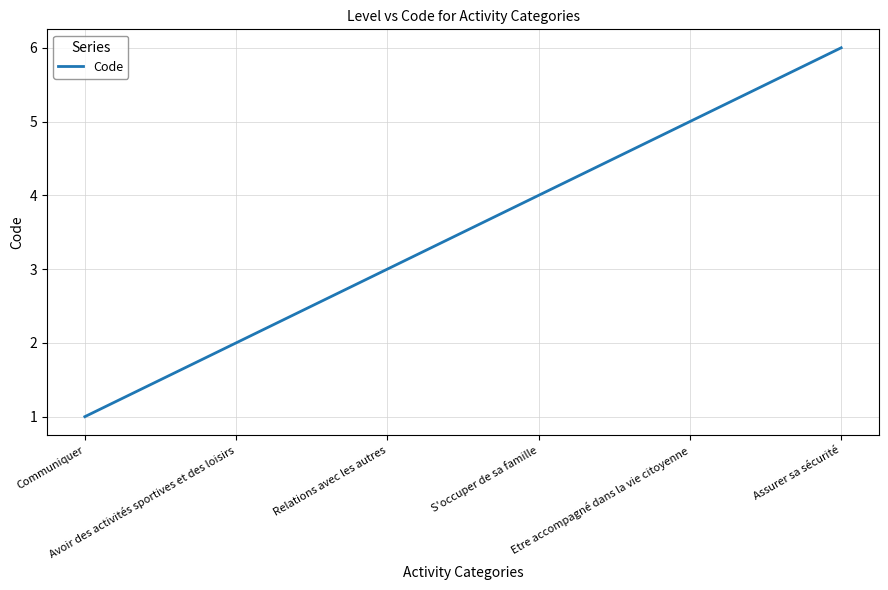

The chart shows a value of 7 at Etre accompagné dans la vie citoyenne. True or false?

False